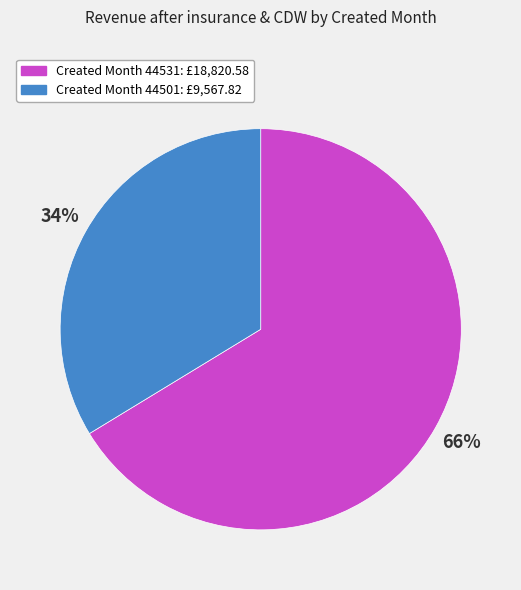

Does any single category account for the majority?

Yes